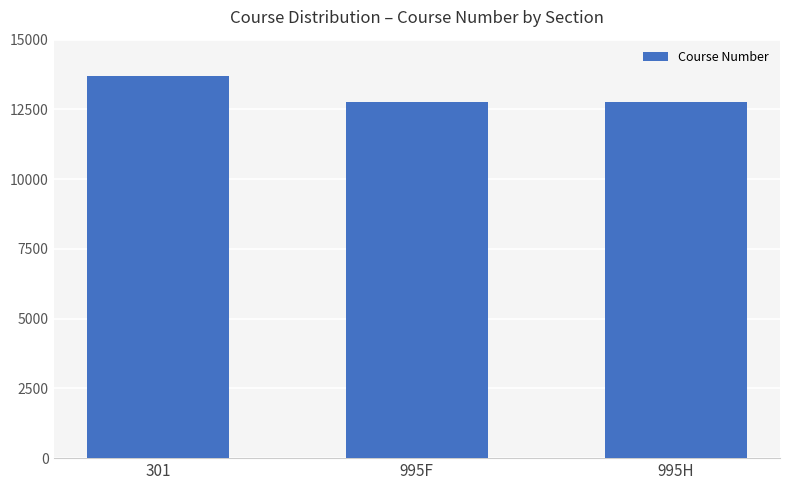

Count the number of categories in the chart.

3